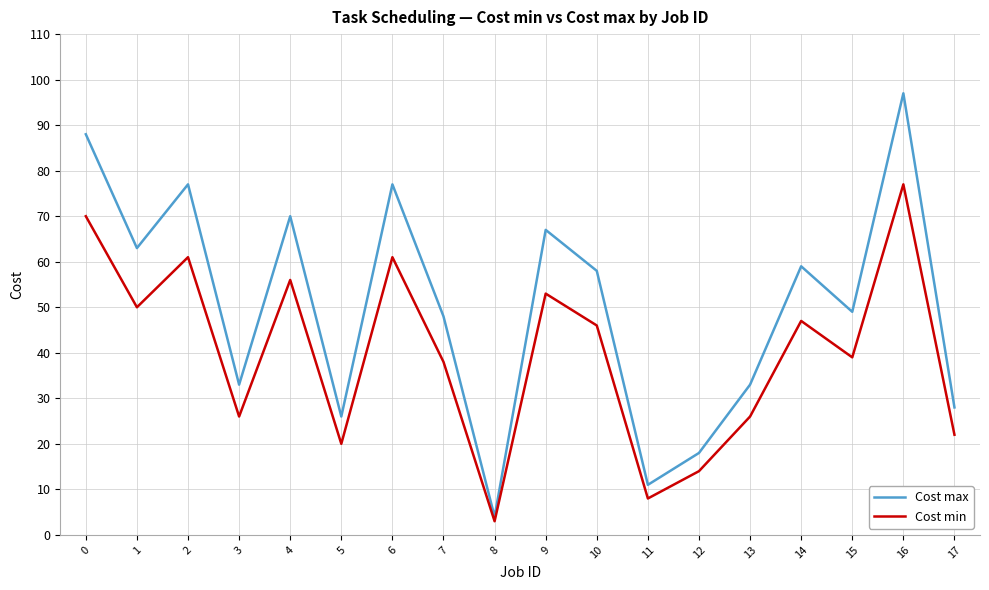

Which series has the widest spread of values?

Cost max